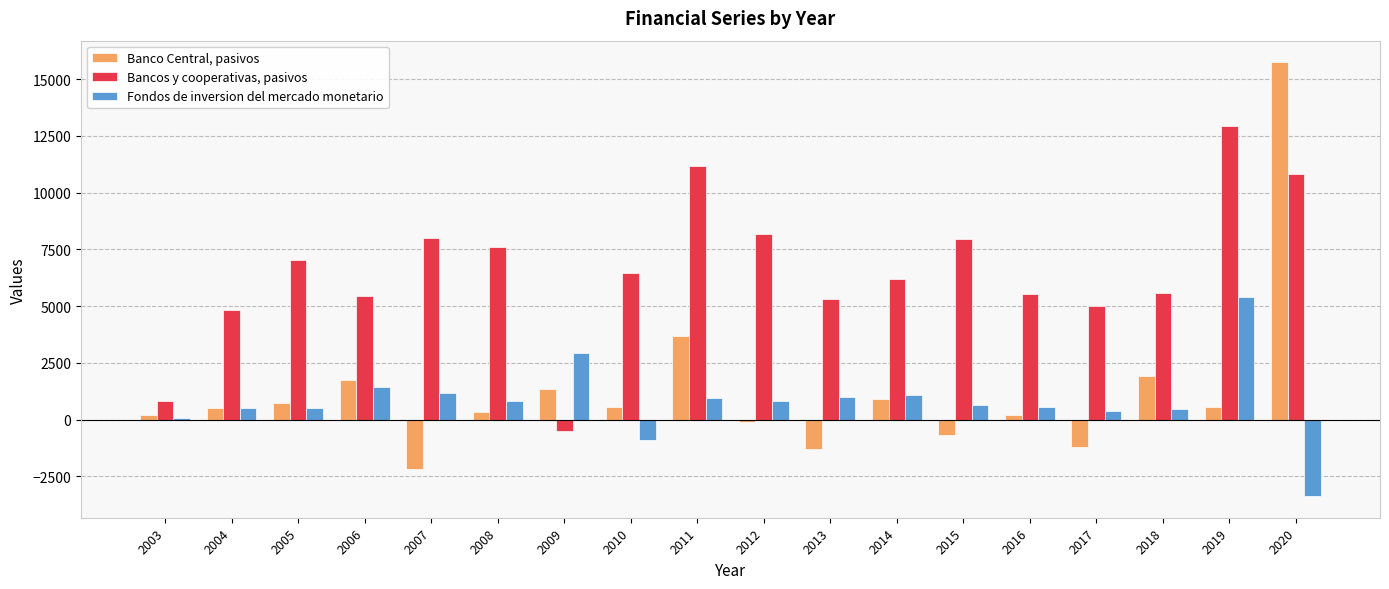

How many data points in Fondos de inversion del mercado monetario are less than 809?

9